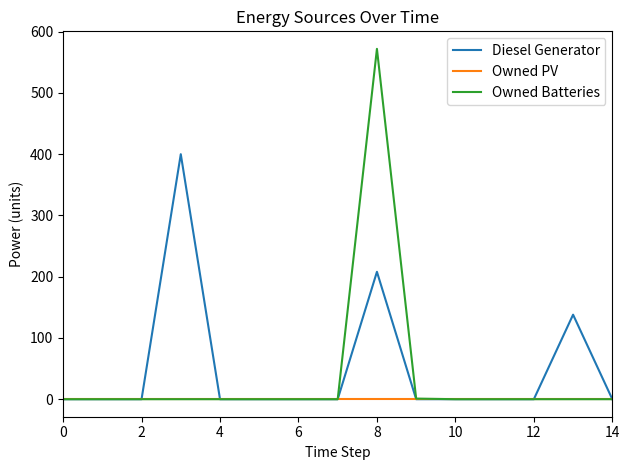

Rank the series by their maximum value, from lowest to highest.

Owned PV, Diesel Generator, Owned Batteries